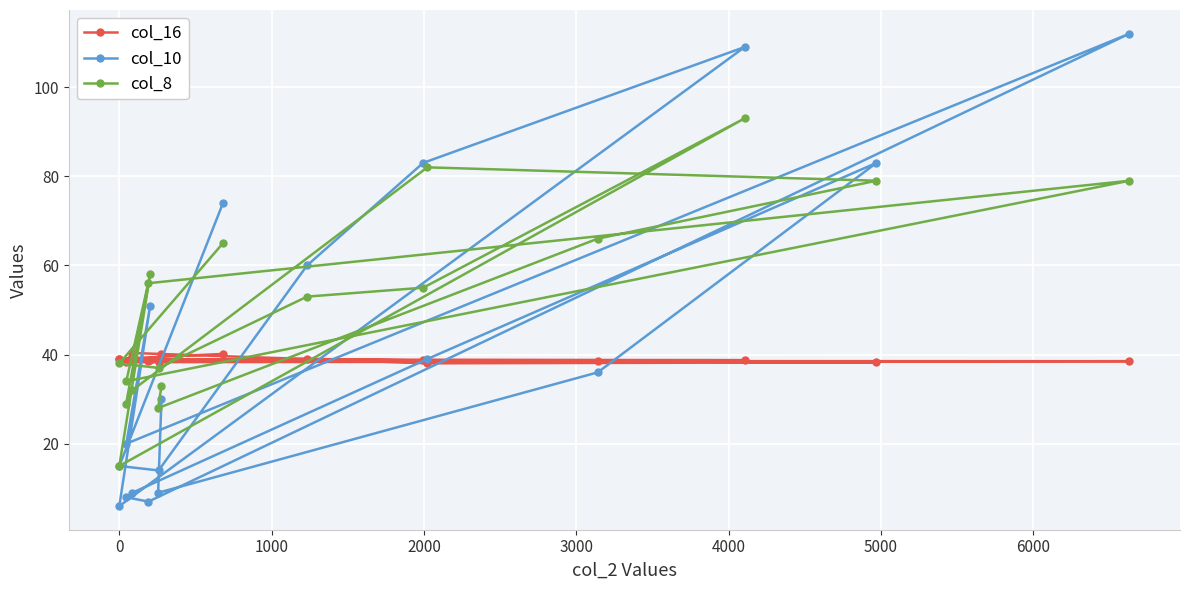

What is the average value of the col_16 series?

38.9